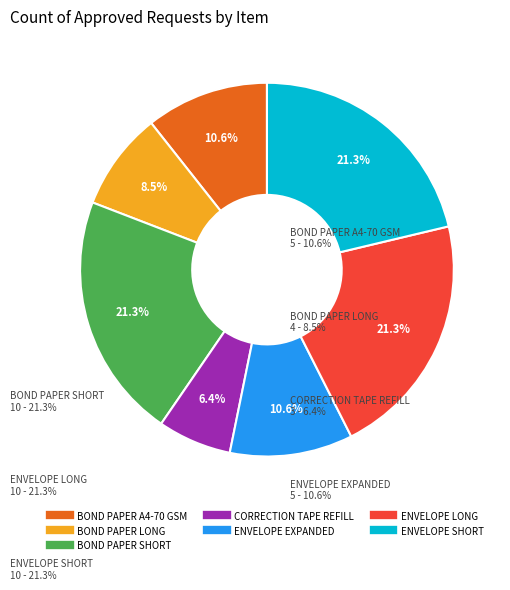

To the nearest percent, what is the difference between the ENVELOPE EXPANDED and ENVELOPE LONG slice percentages?

11%